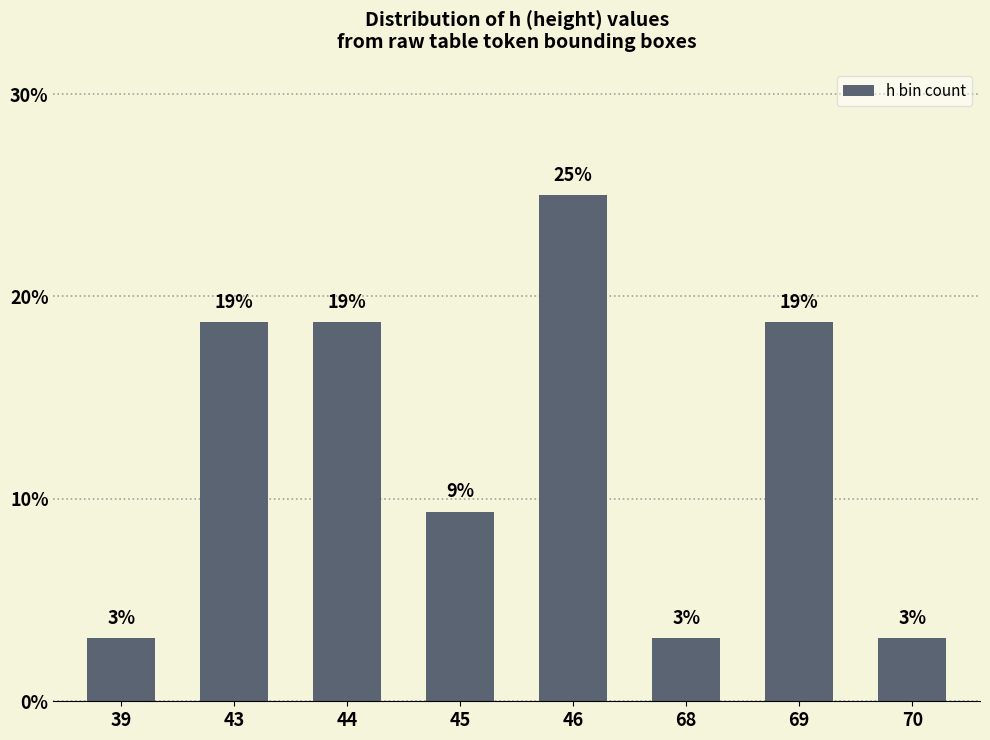

What is the change in value from 39 to 43?

+15.6